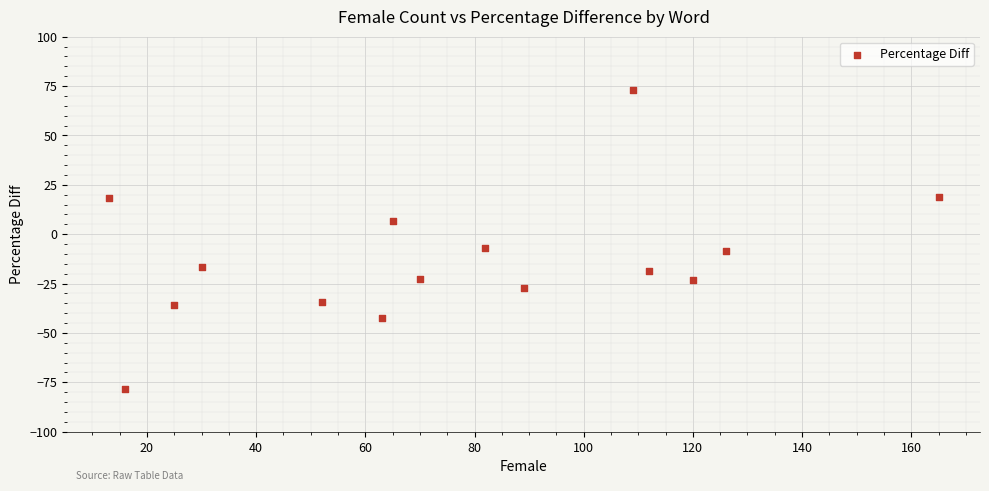

What is the range of X values (max minus min)?

152.0